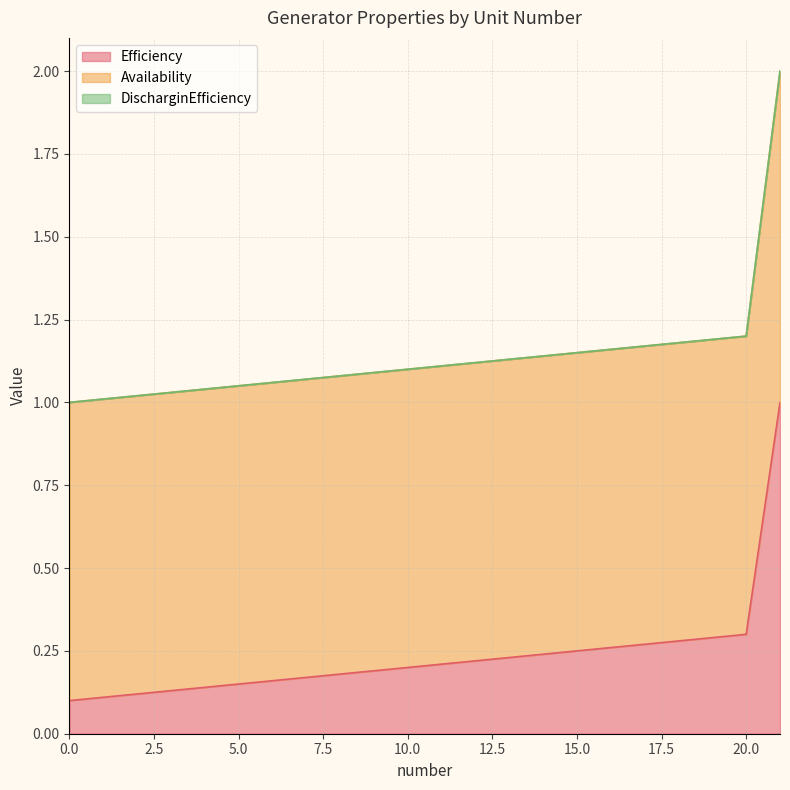

Which series has the largest total across all categories?

Availability